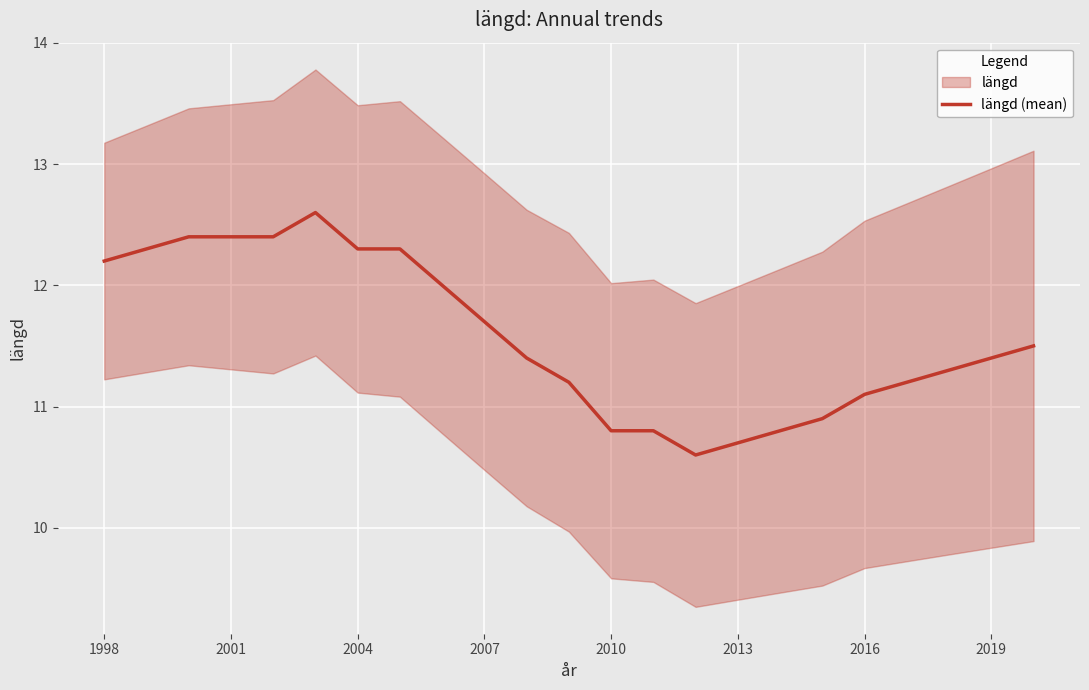

What is the smallest value displayed?

10.6